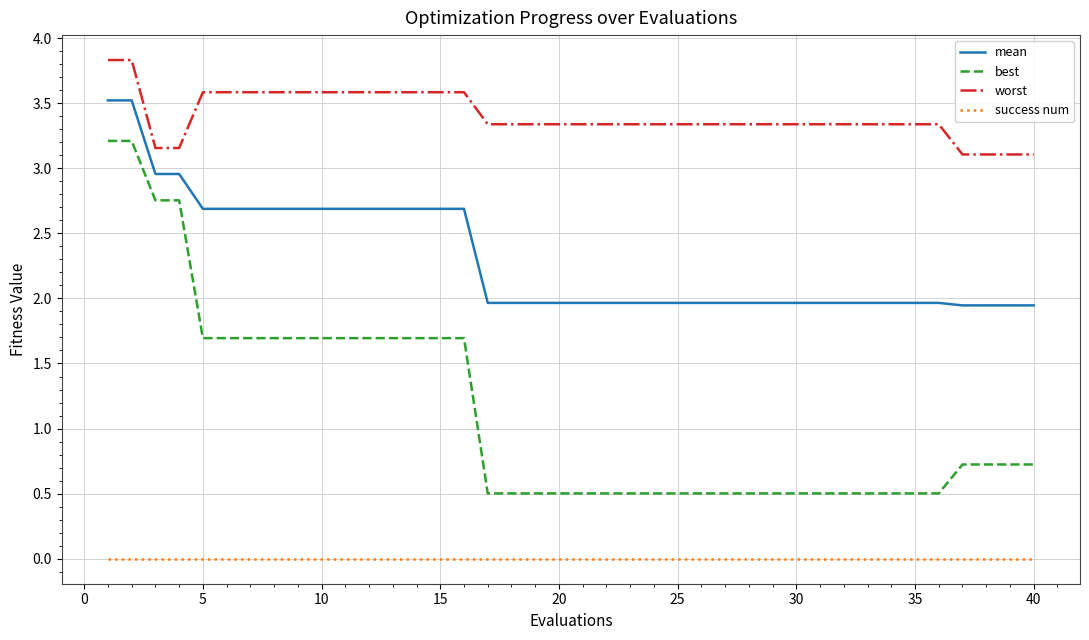

How many lines are shown in the chart?

4